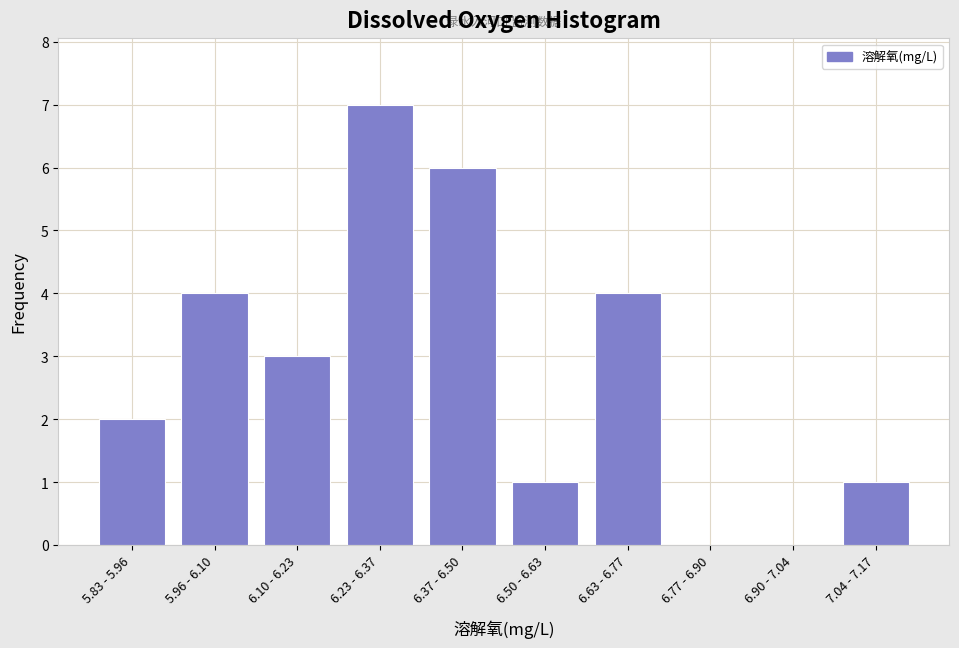

Reading left to right, list all the values displayed in this chart.

5.83 - 5.96=2	5.96 - 6.10=4	6.10 - 6.23=3	6.23 - 6.37=7	6.37 - 6.50=6	6.50 - 6.63=1	6.63 - 6.77=4	6.77 - 6.90=0	6.90 - 7.04=0	7.04 - 7.17=1